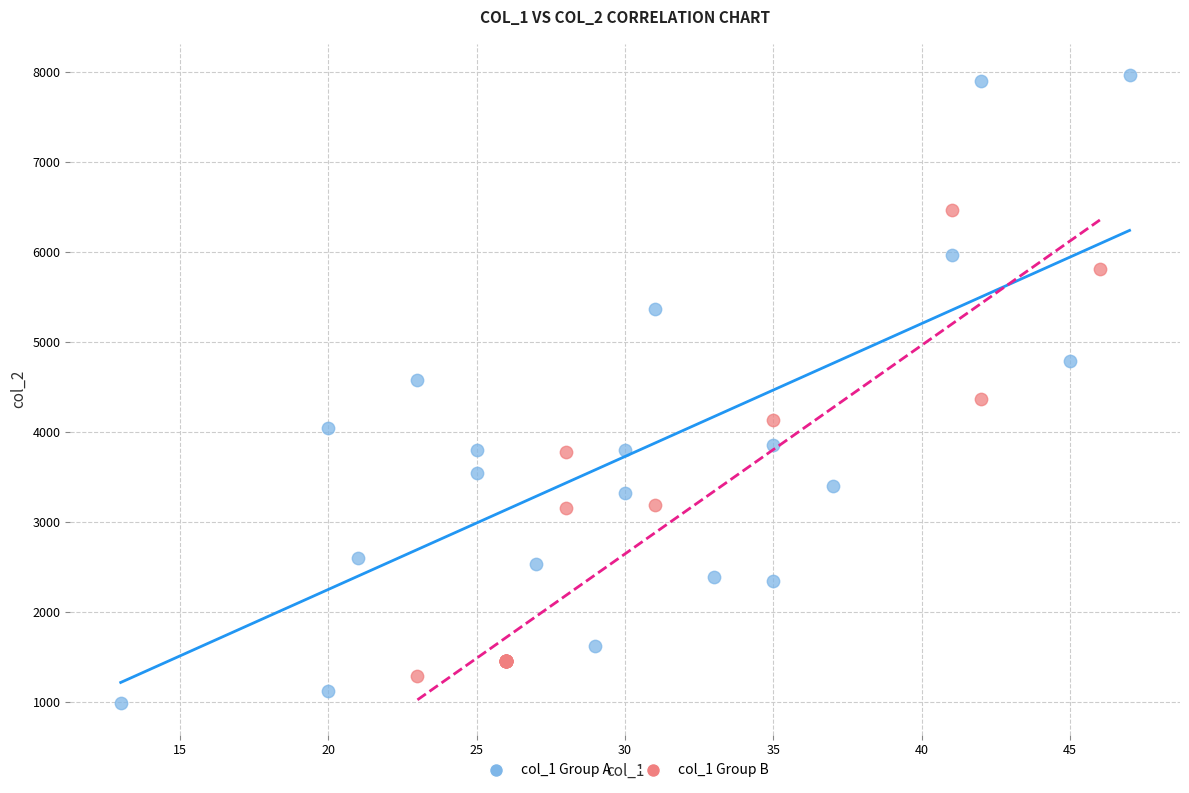

Which series has the widest spread of Y values?

col_1 Group A